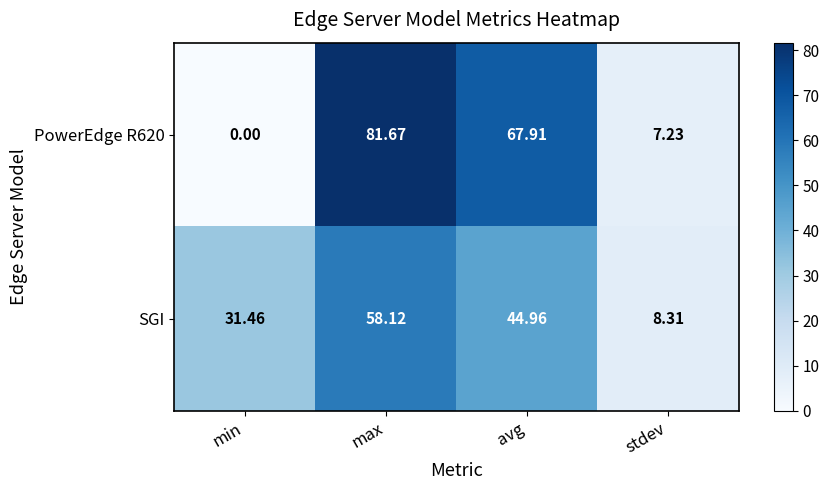

List the labels in order of PowerEdge R620 value, largest first.

max, avg, stdev, min